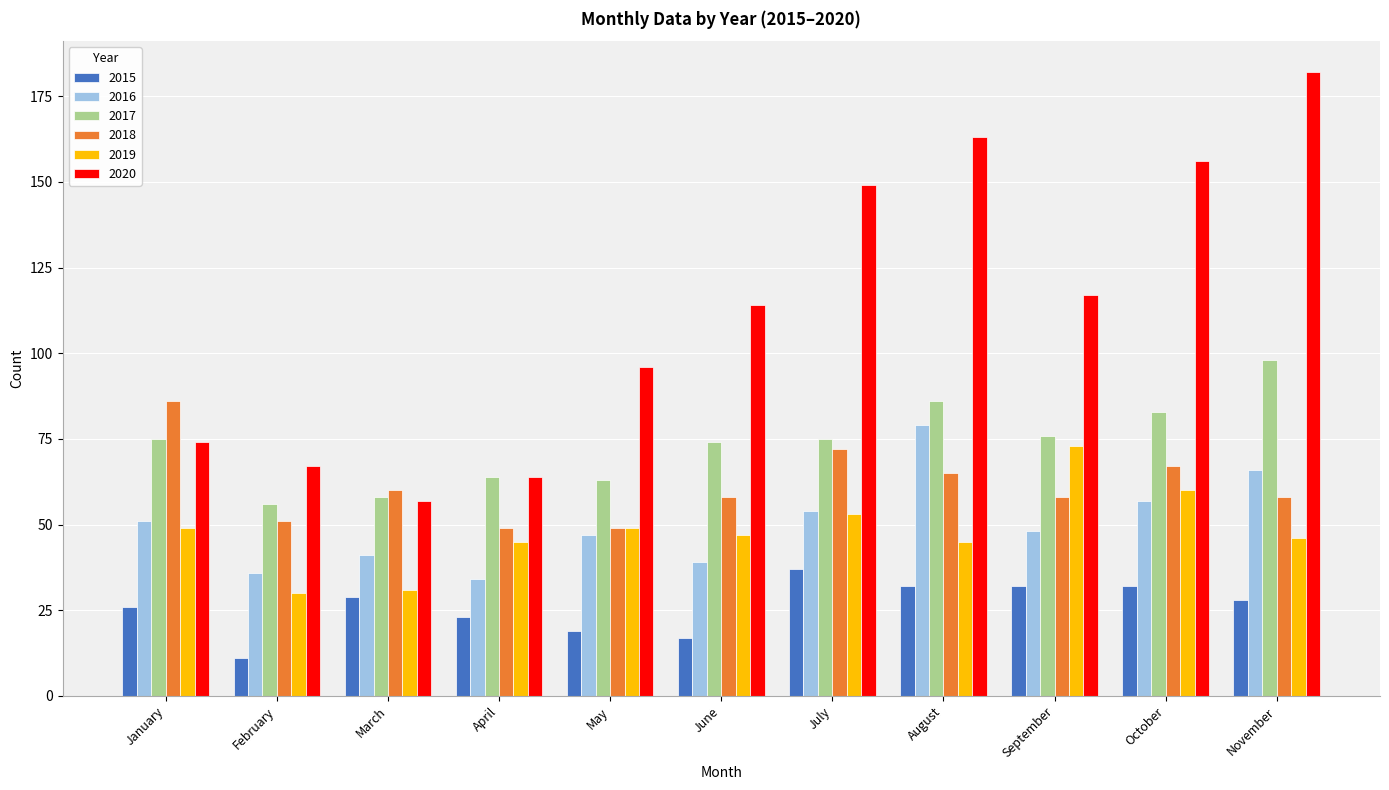

True or false: 2016 has a value of 41 at March.

True